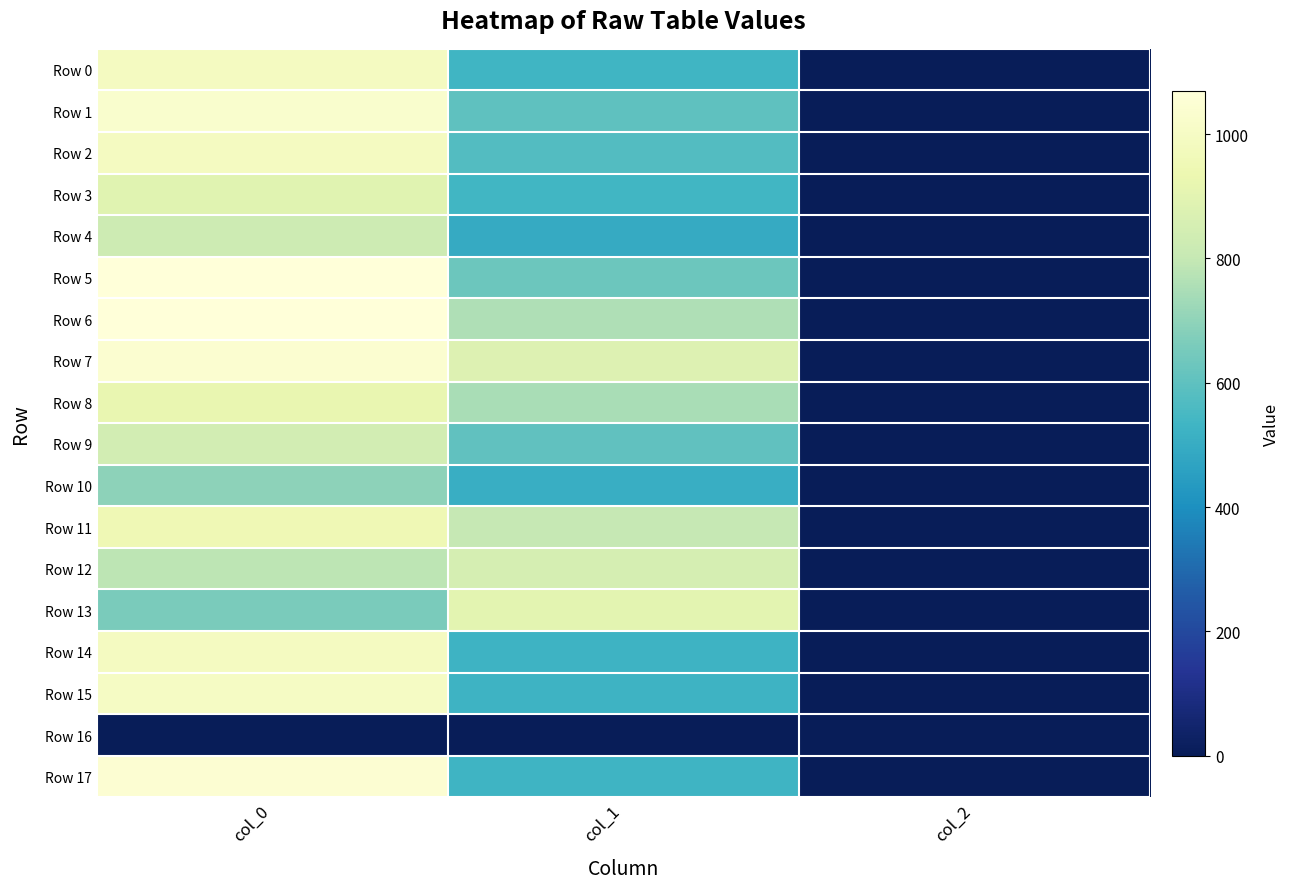

At how many categories does at least one series exceed 945?

1